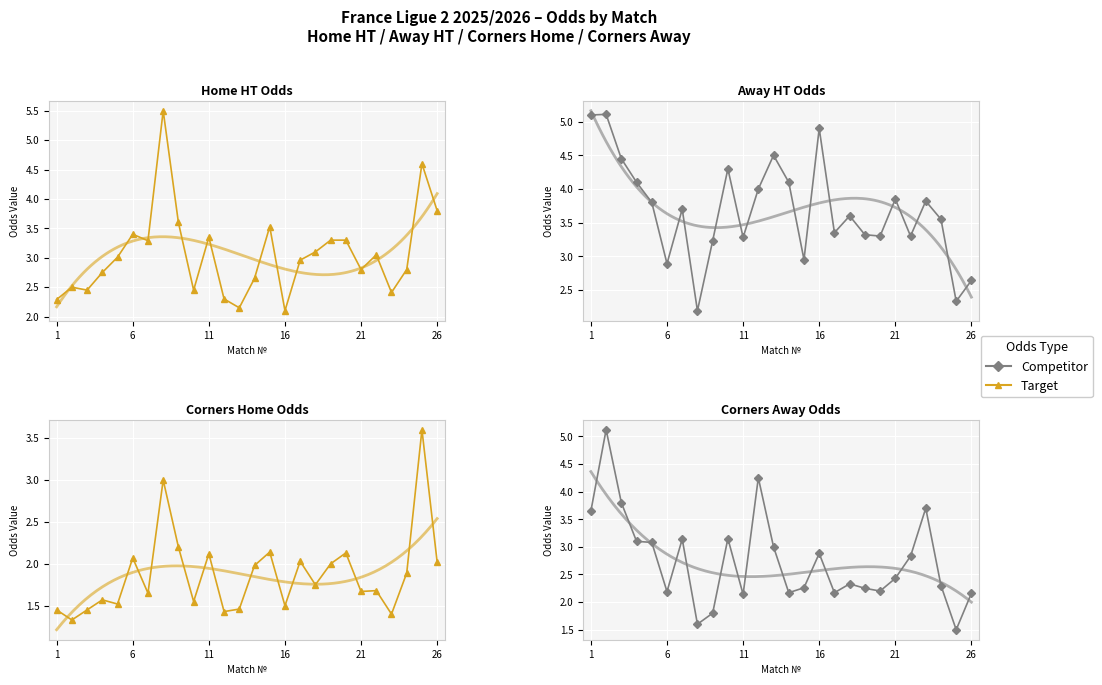

Count the number of categories in the chart.

26